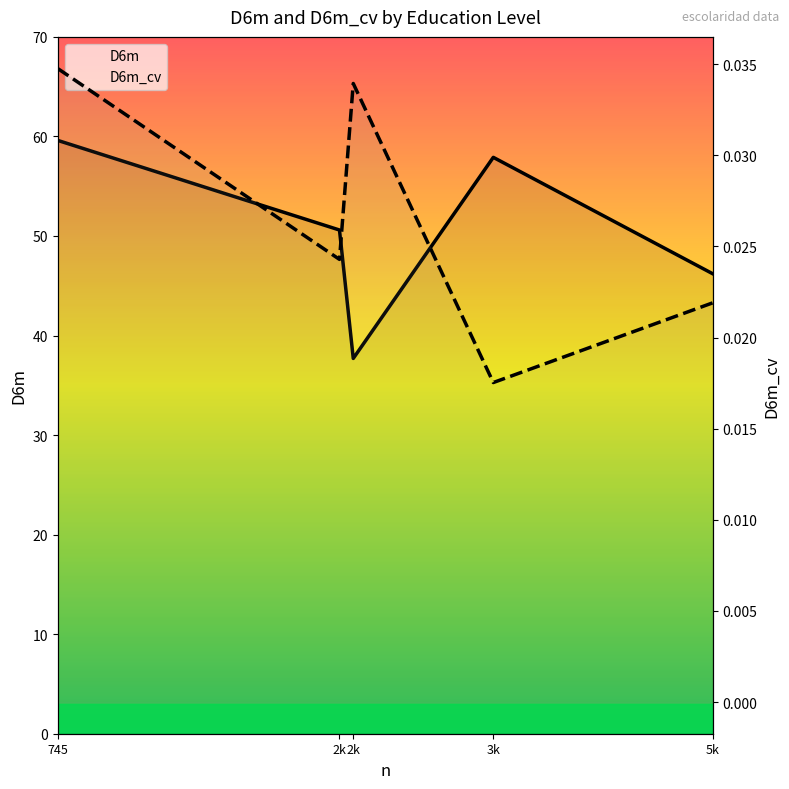

What are all the series names shown in the legend?

D6m, D6m_cv